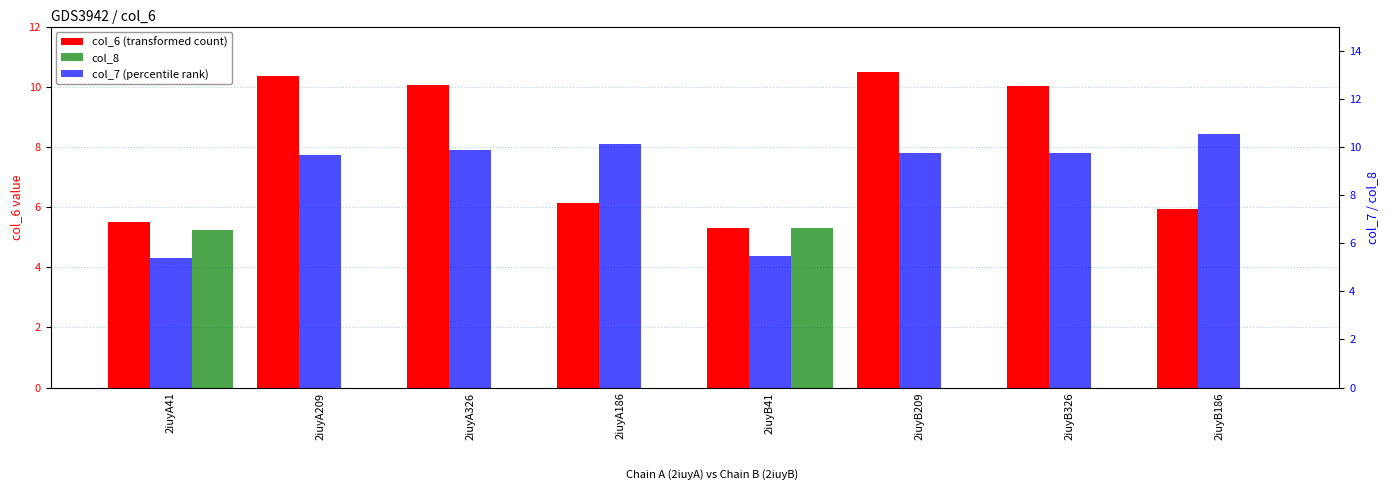

What is the label of the 6th bar from the left?

2iuyB209